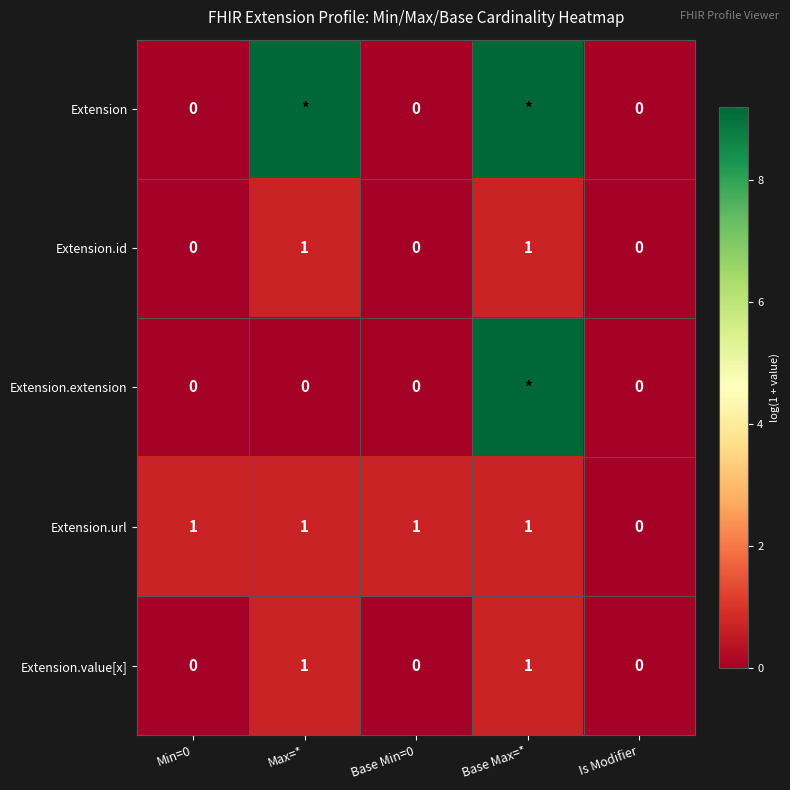

Is the value of Extension.id at Max=* greater than the value of Extension at Min=0?

Yes